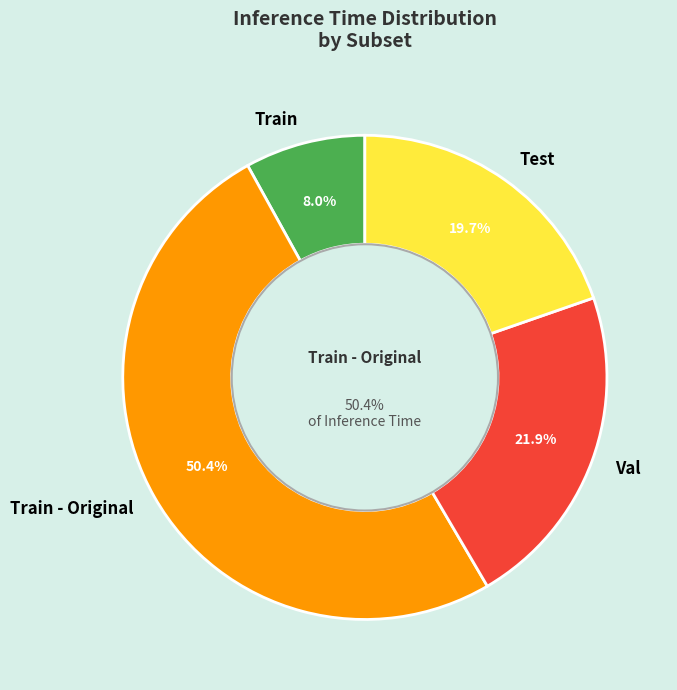

Rank the categories by value from highest to lowest.

Train - Original, Val, Test, Train